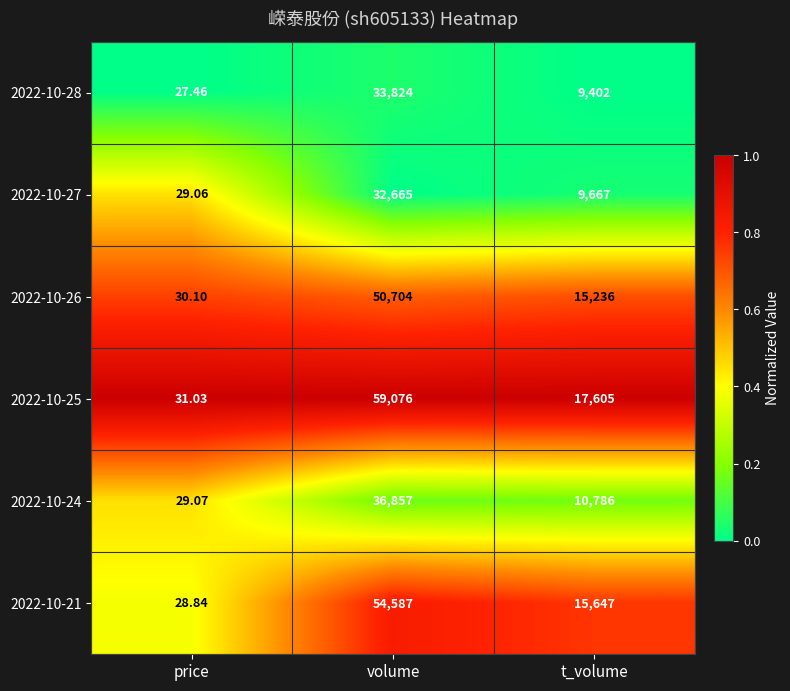

At which category does the chart reach its peak across all series?

volume